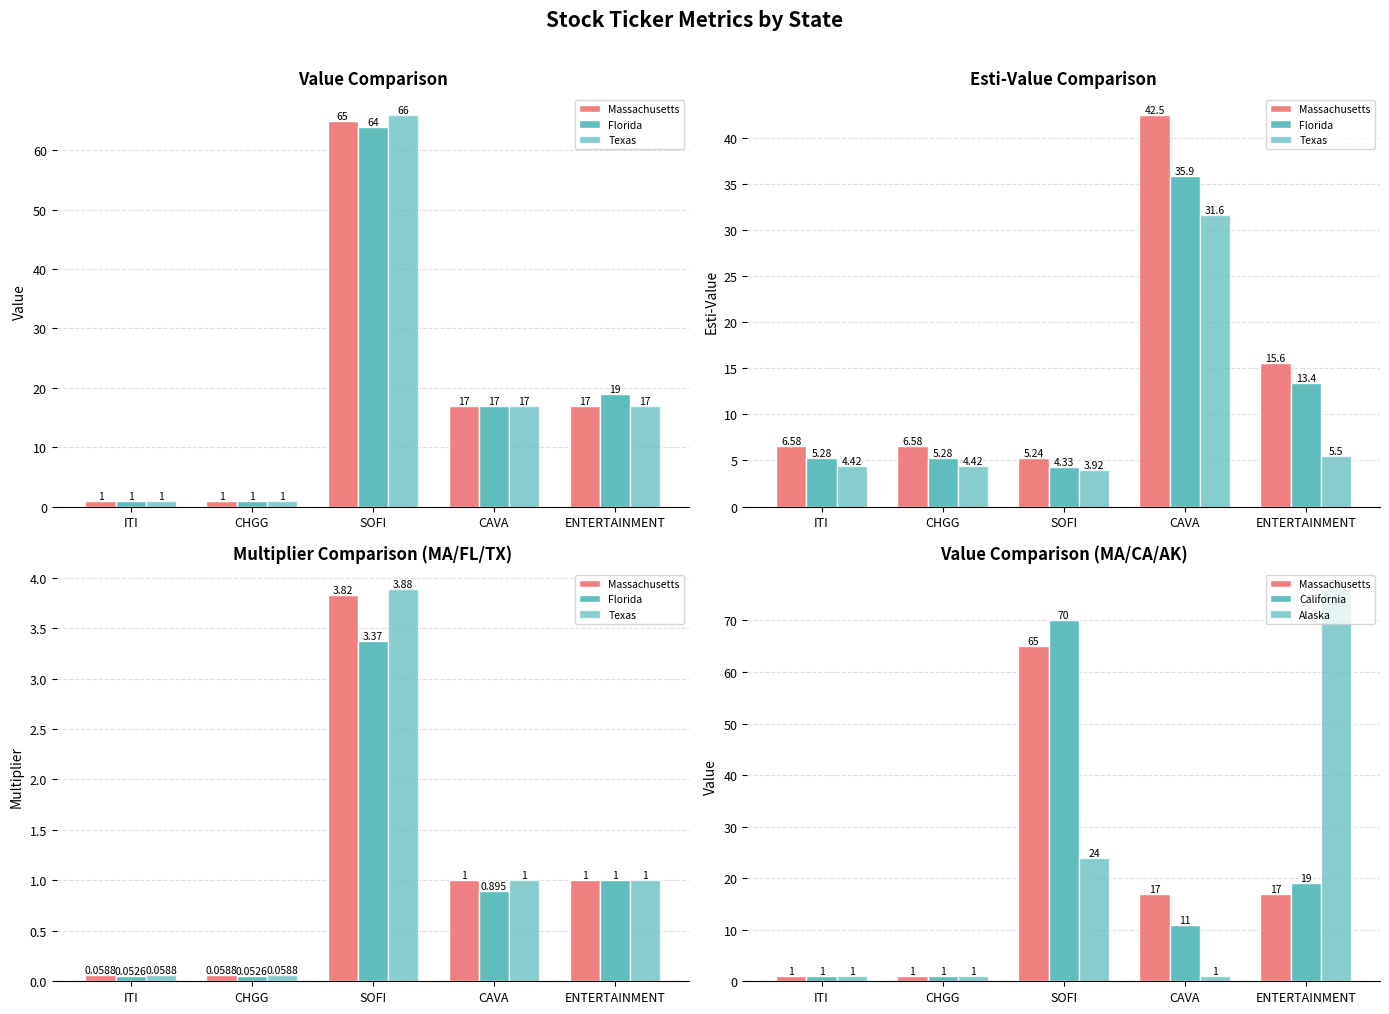

How many groups of bars are there?

5